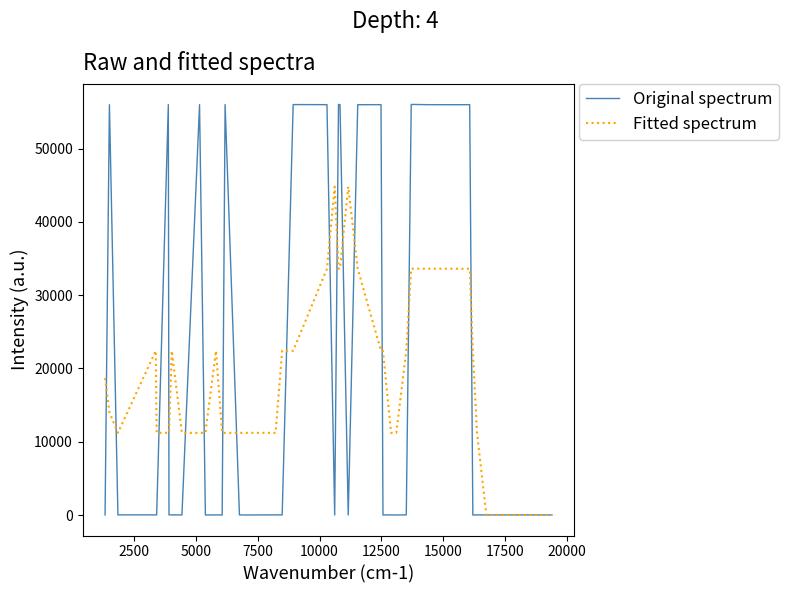

What is the highest value of the Fitted spectrum series?

44801.8